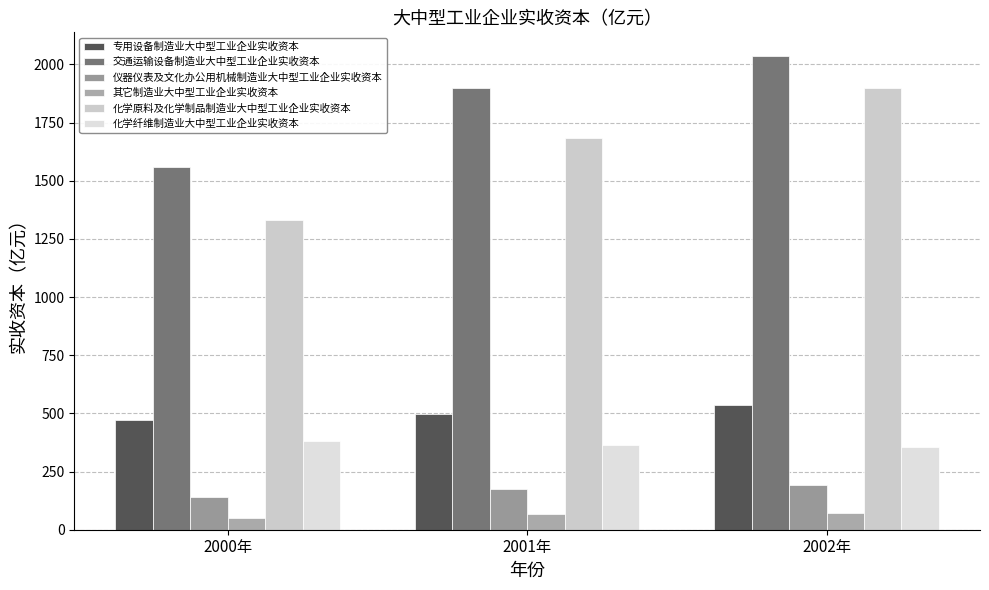

At which label does 专用设备制造业大中型工业企业实收资本 first exceed 497?

2001年